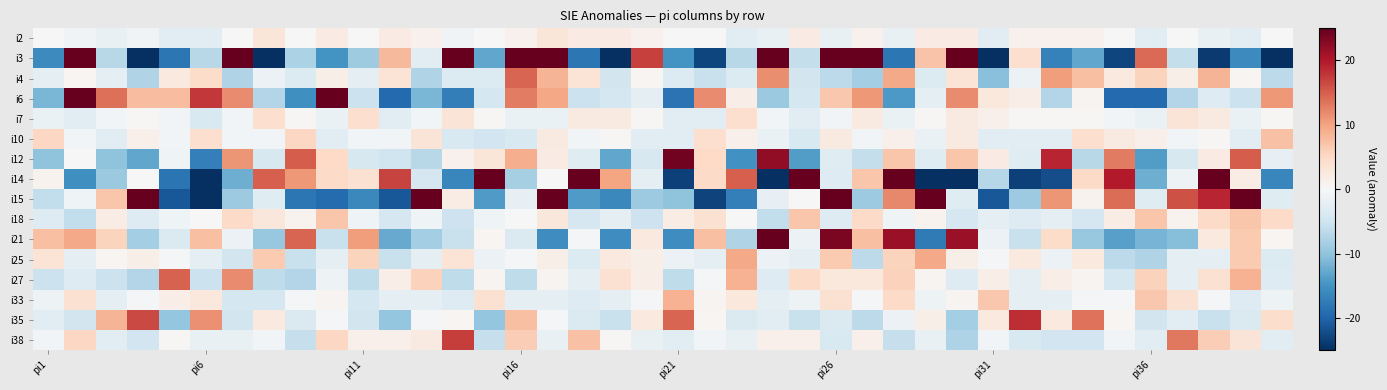

How many series are shown in this chart?

16